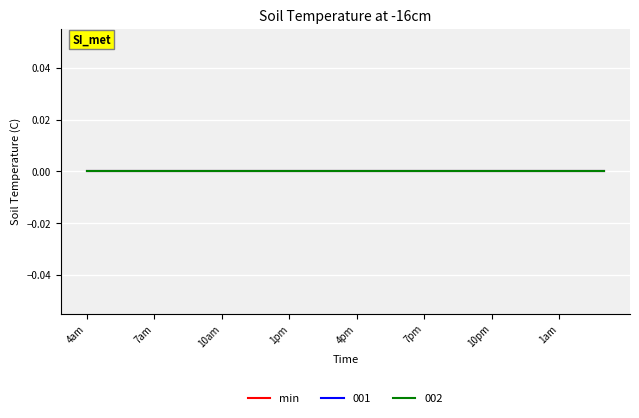

True or false: max has a value of 2703.7 at 2am.

False